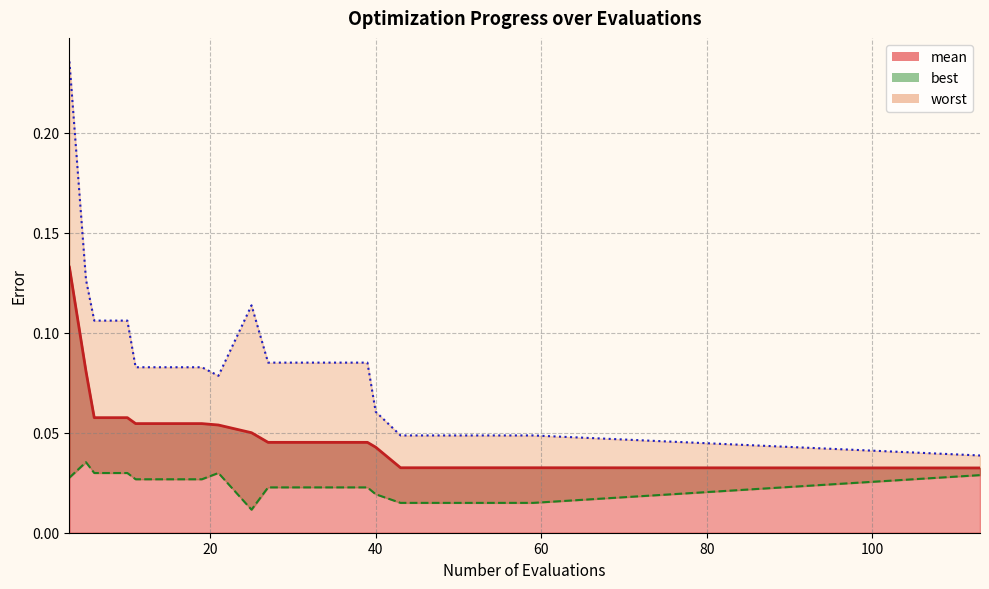

Rank the categories by mean value from lowest to highest.

113, 43, 47, 51, 55, 59, 40, 27, 31, 35, 39, 25, 21, 11, 15, 19, 6, 10, 5, 3